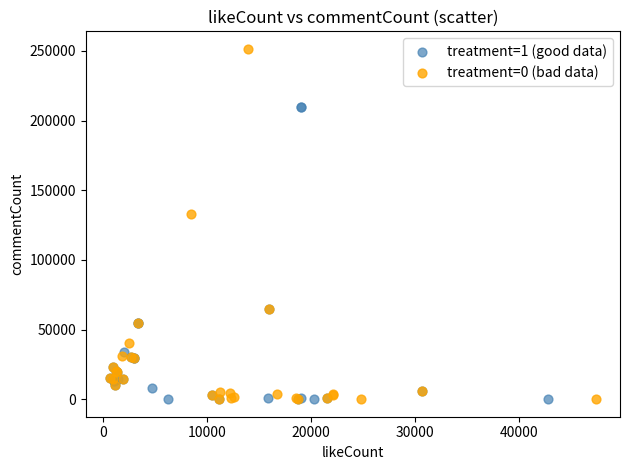

Which series has the largest Y range (max minus min)?

treatment=0 (bad data)